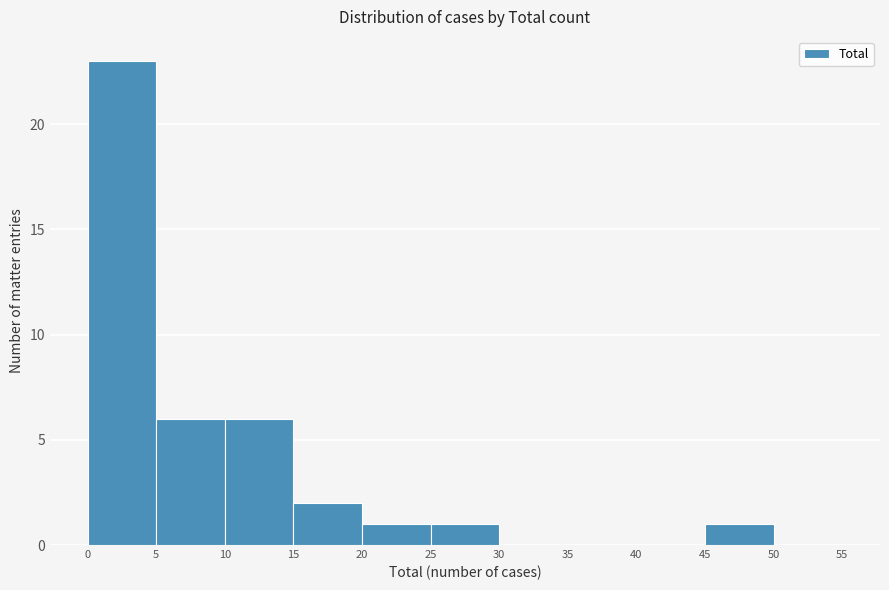

Reading left to right, list every bar in this chart as the range it spans on the x-axis followed by its height. The values are not printed on the chart, so give them approximately, as read against the axis.

0 to 5: 23
5 to 10: 6
10 to 15: 6
15 to 20: 2
20 to 25: 1
25 to 30: 1
30 to 35: 0
35 to 40: 0
40 to 45: 0
45 to 50: 1
50 to 55: 0